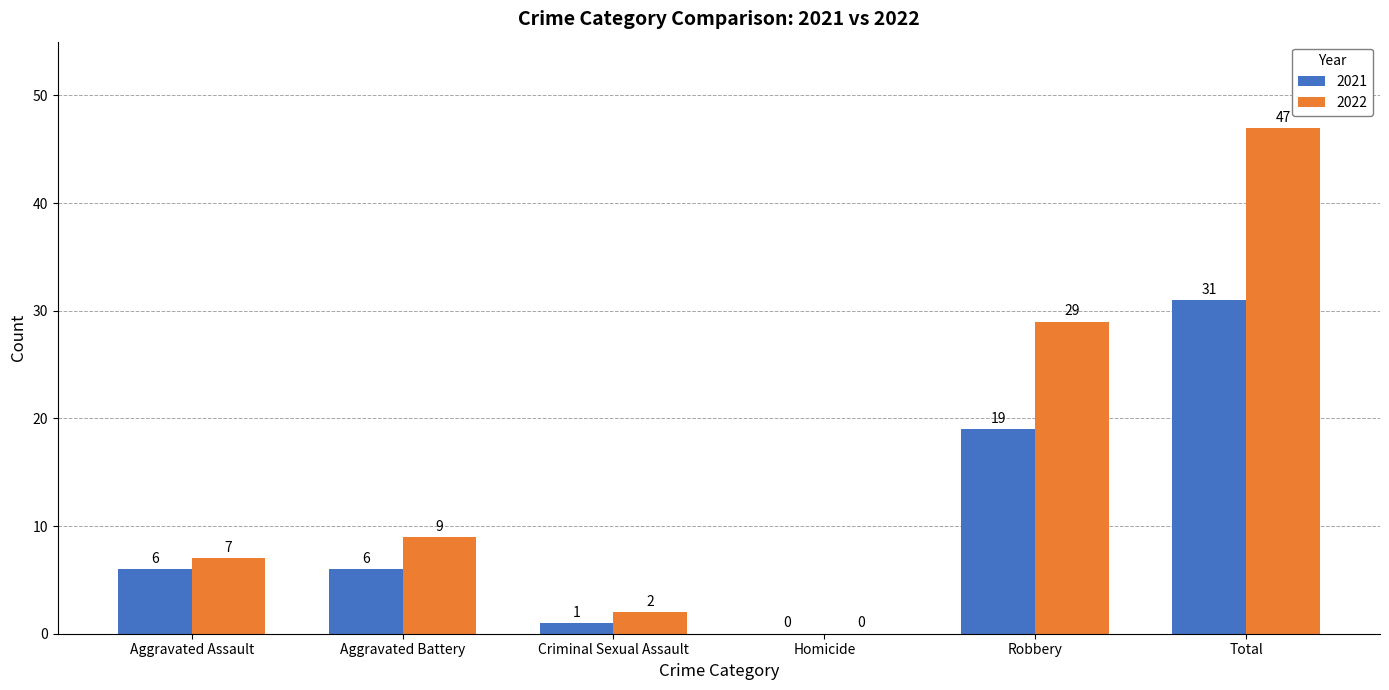

Reading left to right, transcribe all the data shown in this chart.

2021: 6	6	1	0	19	31
2022: 7	9	2	0	29	47